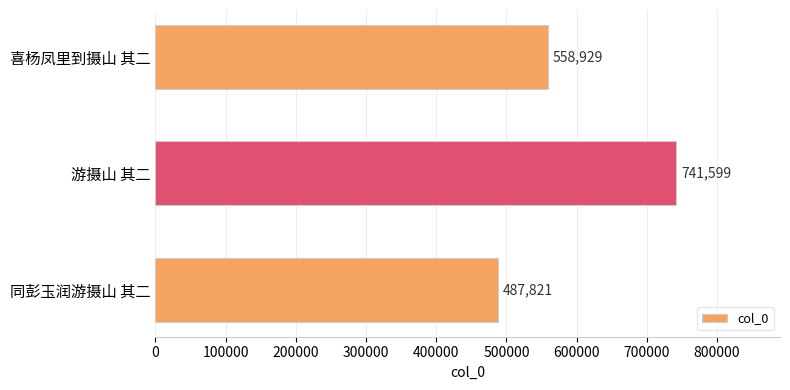

What is the smallest value displayed?

487821